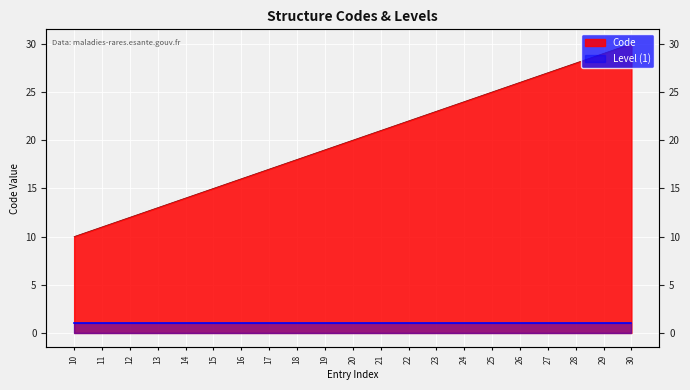

Rank the categories by value from lowest to highest.

10, 11, 12, 13, 14, 15, 16, 17, 18, 19, 20, 21, 22, 23, 24, 25, 26, 27, 28, 29, 30